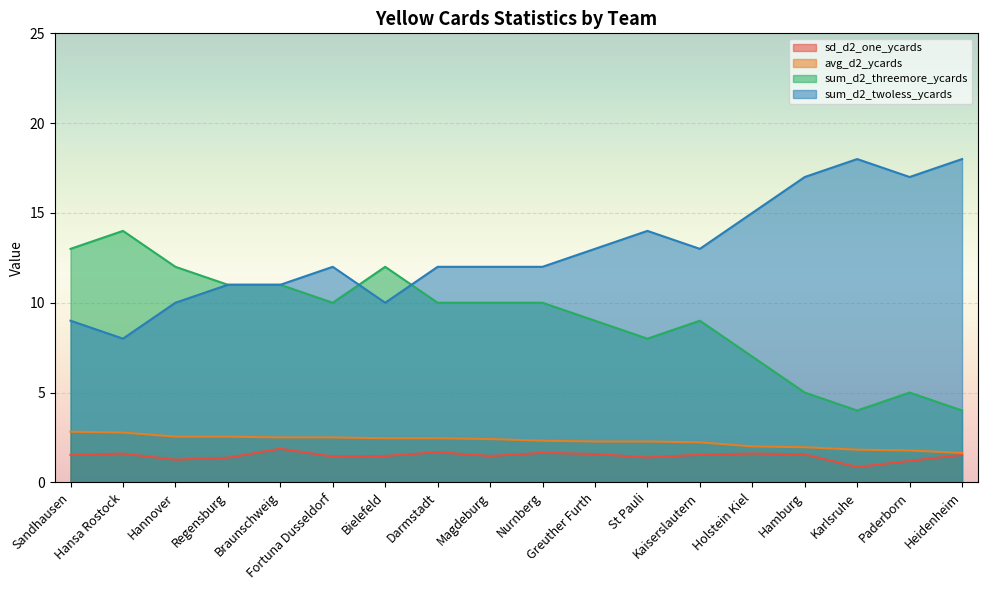

True or false: sum_d2_threemore_ycards and sd_d2_one_ycards cross at least once.

False